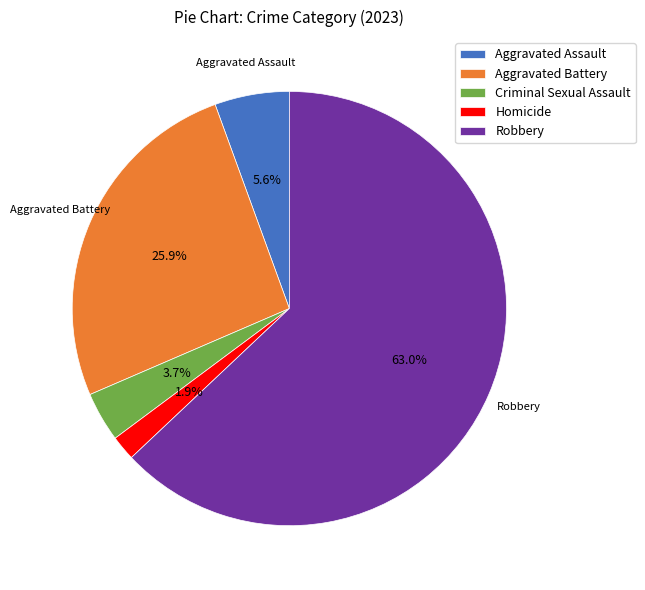

To the nearest percent, what percentage of the pie is Aggravated Assault?

6%